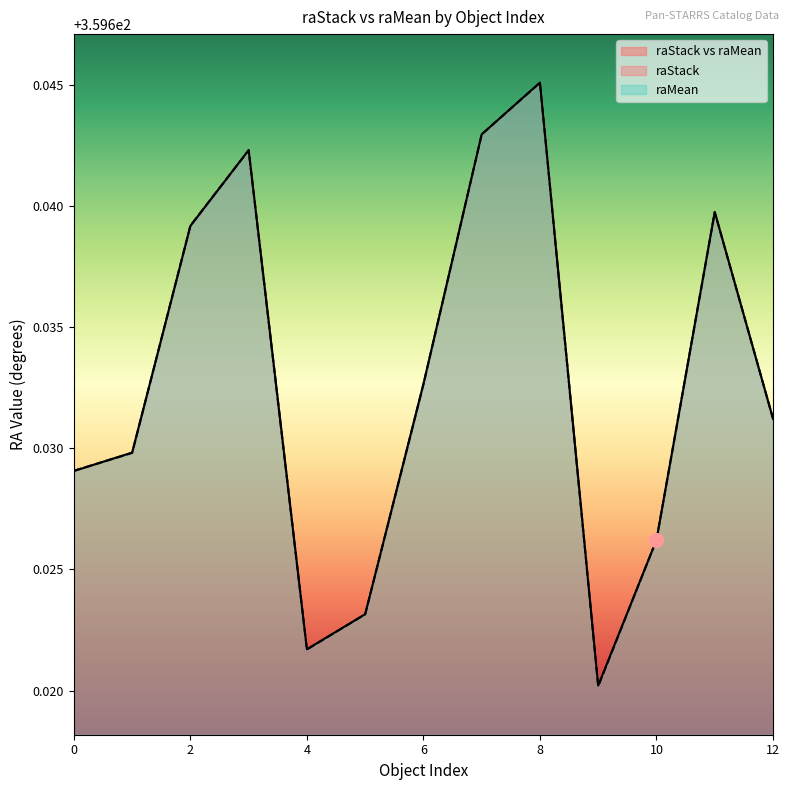

Count the raMean values in the range 359 to 360.

13